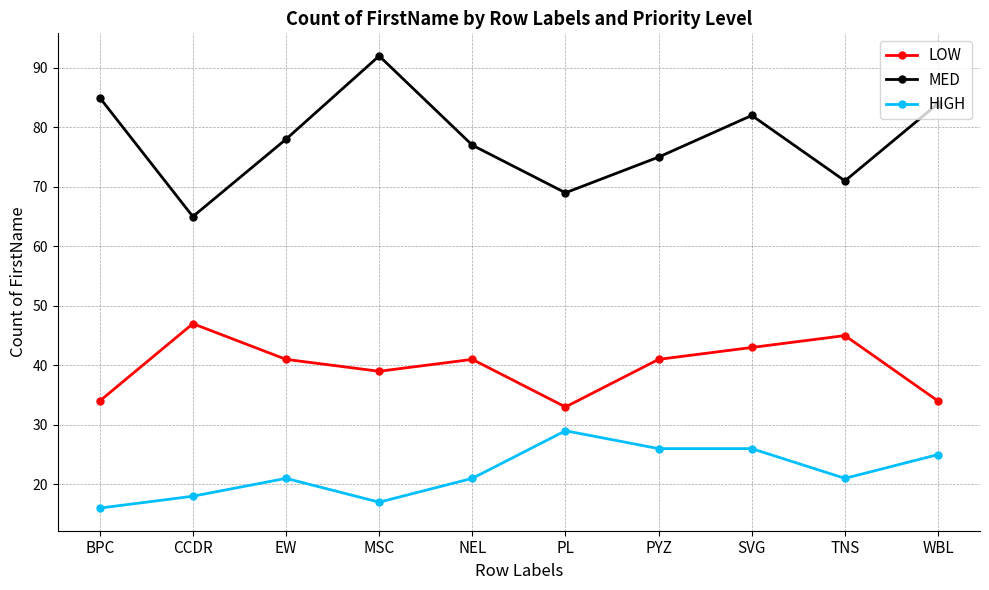

True or false: MED and HIGH intersect in this chart.

False